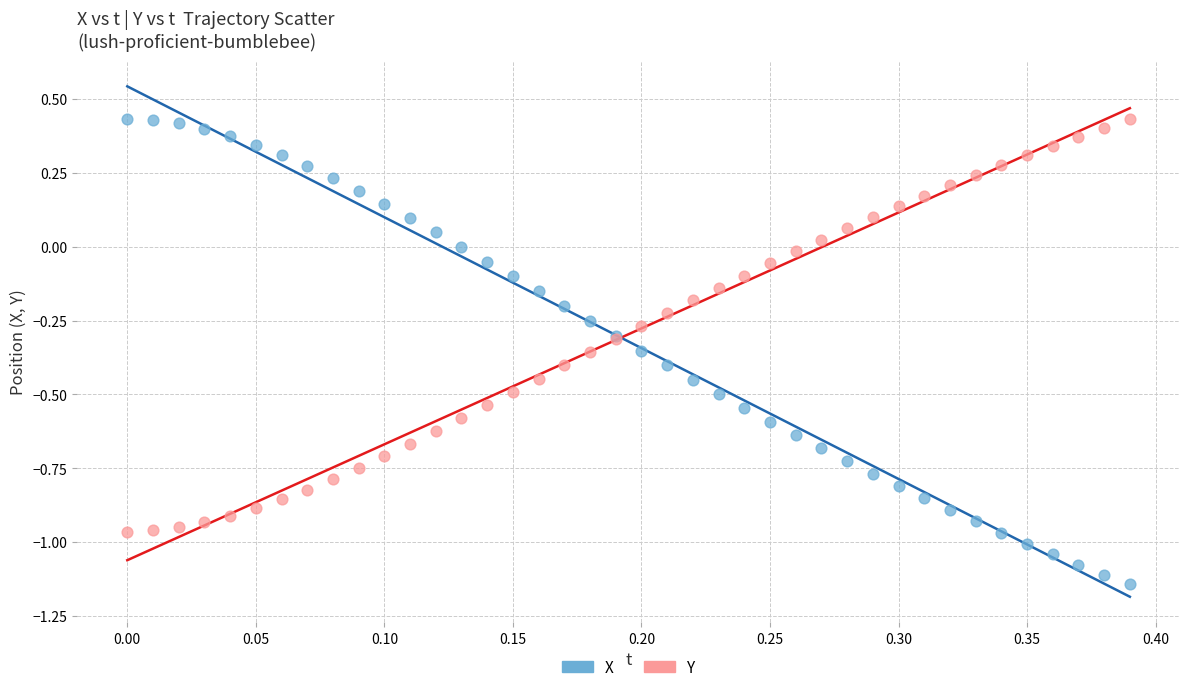

Which series contains the lowest Y value?

X